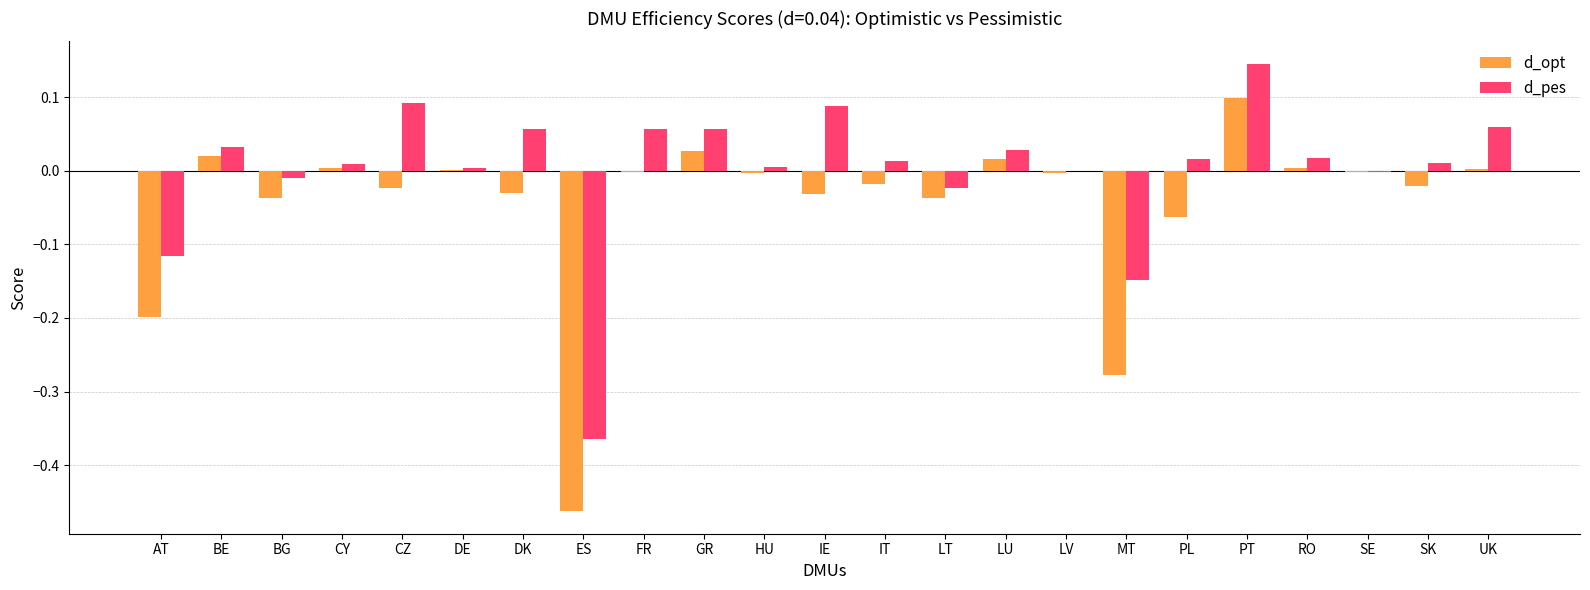

How many groups of bars are there?

23